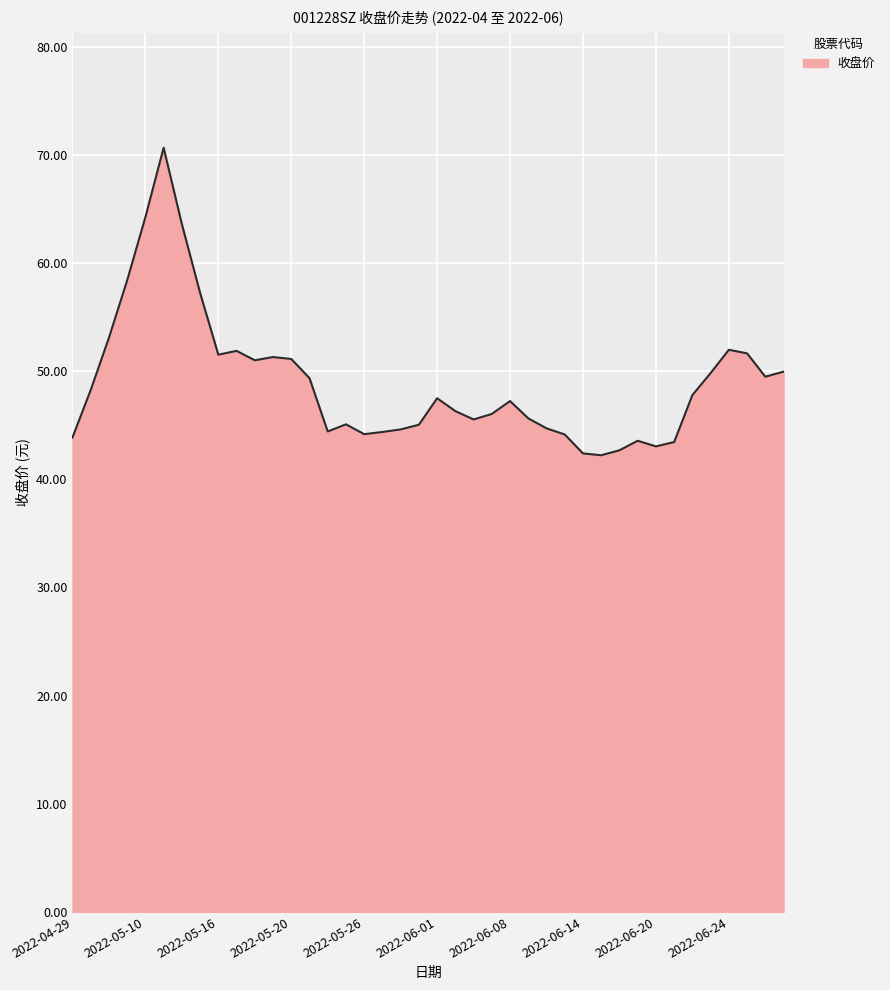

What is the difference between the maximum and minimum values?

28.4